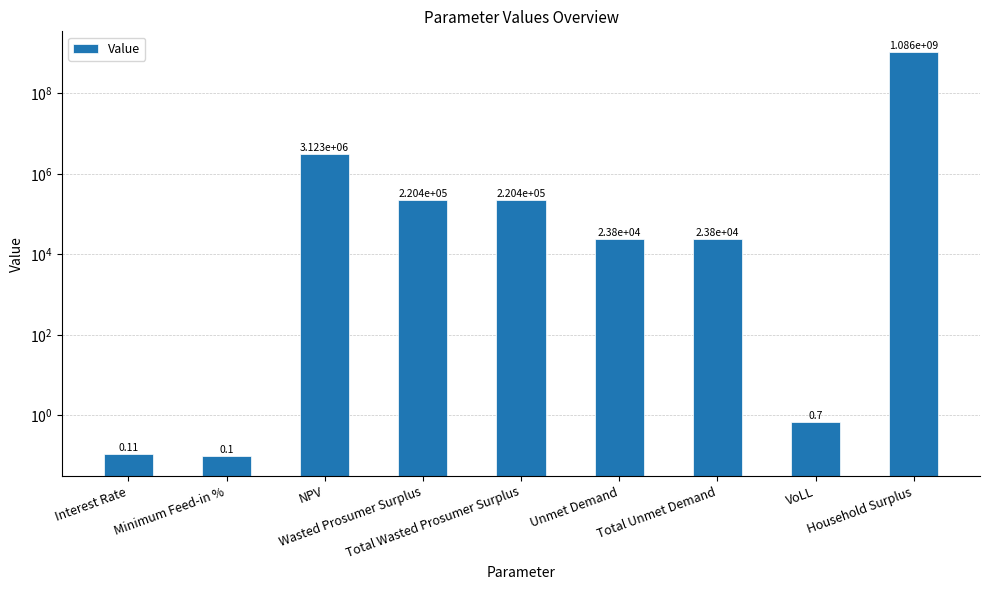

Read the value at Wasted Prosumer Surplus.

220426.9